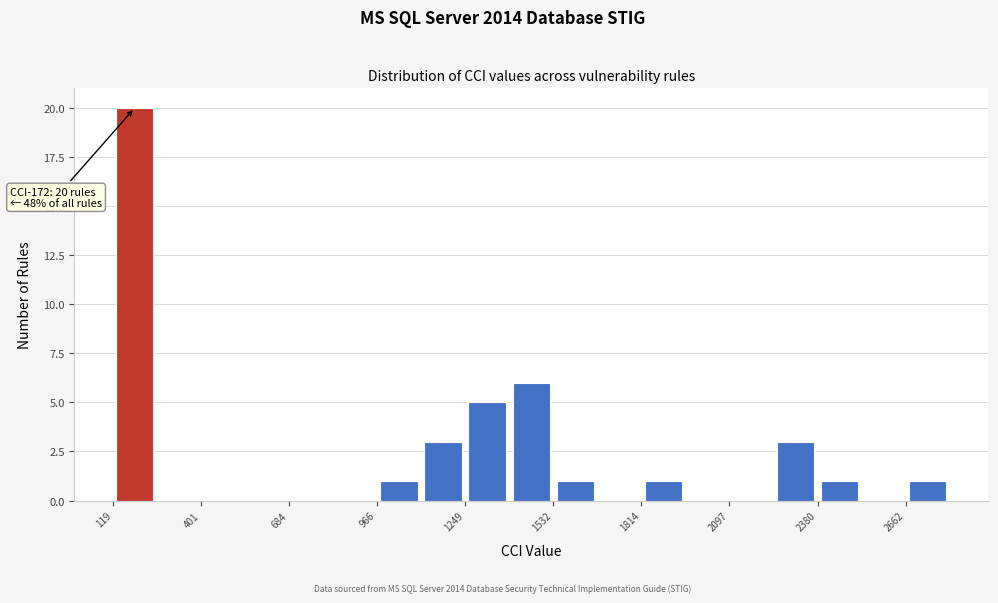

Around what value on the x-axis is the tallest bar? Give the approximate position of its centre, as read against the axis.

200